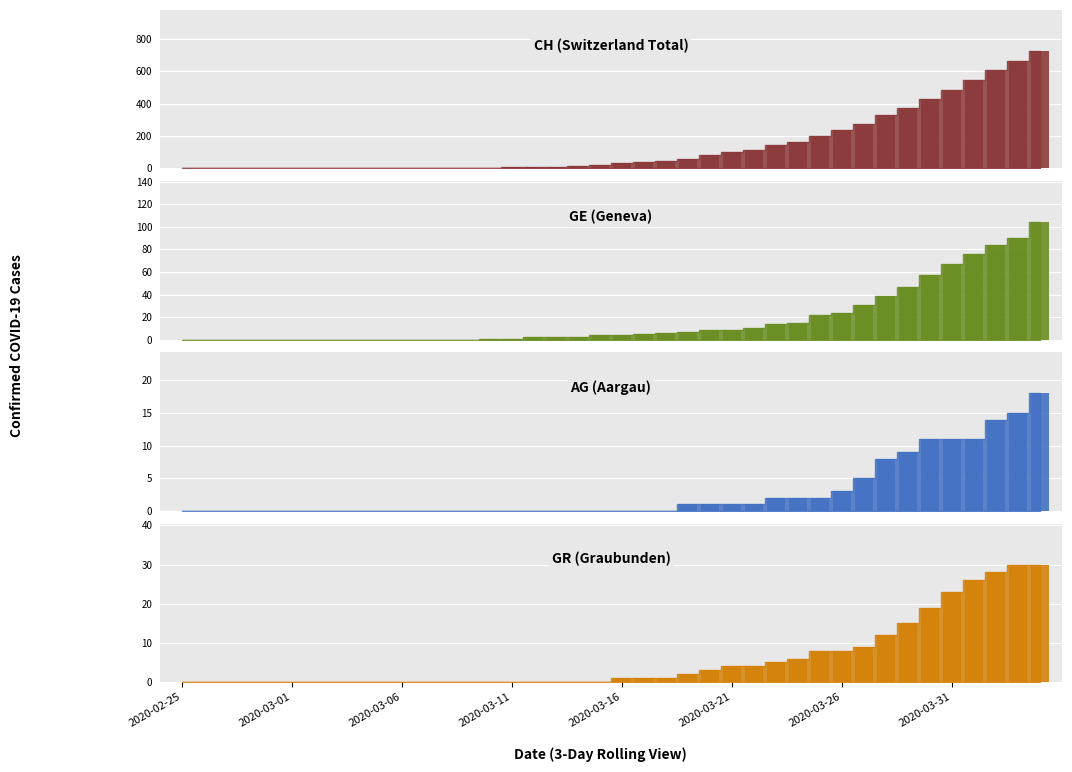

List the labels in order of CH value, largest first.

2020-04-04, 2020-04-03, 2020-04-02, 2020-04-01, 2020-03-31, 2020-03-30, 2020-03-29, 2020-03-28, 2020-03-27, 2020-03-26, 2020-03-25, 2020-03-24, 2020-03-23, 2020-03-22, 2020-03-21, 2020-03-20, 2020-03-19, 2020-03-18, 2020-03-17, 2020-03-16, 2020-03-15, 2020-03-14, 2020-03-13, 2020-03-12, 2020-03-11, 2020-03-10, 2020-03-08, 2020-03-09, 2020-02-25, 2020-02-26, 2020-02-27, 2020-02-28, 2020-02-29, 2020-03-01, 2020-03-02, 2020-03-03, 2020-03-04, 2020-03-05, 2020-03-06, 2020-03-07